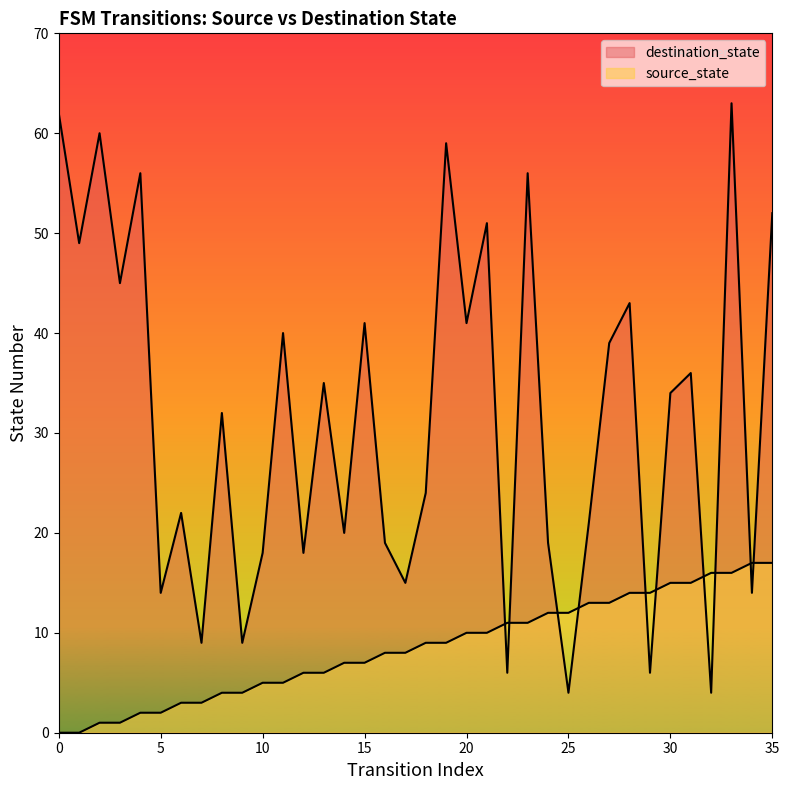

What is the value of the destination_state point at the 35th from the left?

14